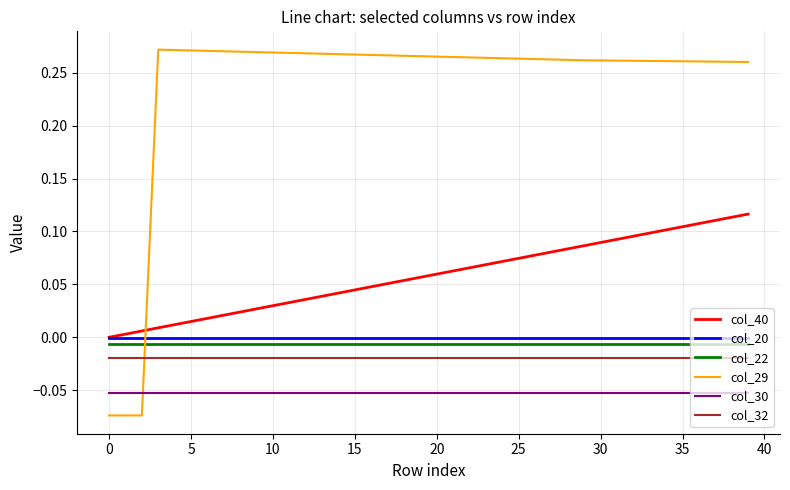

Which series has the largest range (max minus min)?

col_29